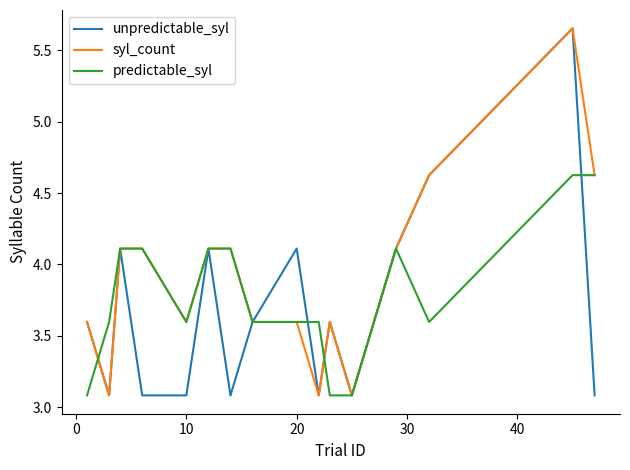

What is the lowest value of the unpredictable_syl series?

3.1